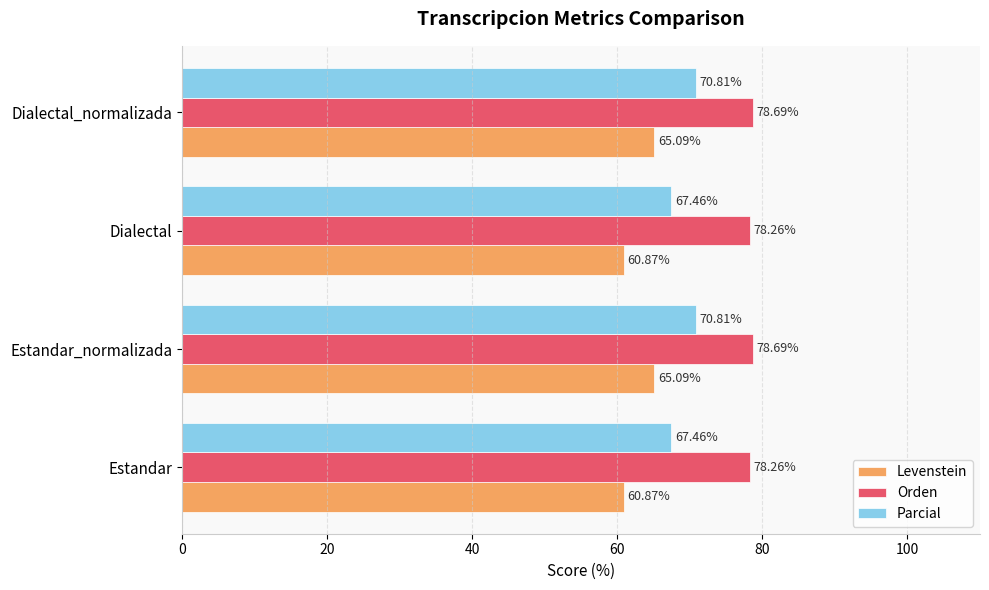

List the series in order of their overall mean, lowest first.

Levenstein, Parcial, Orden